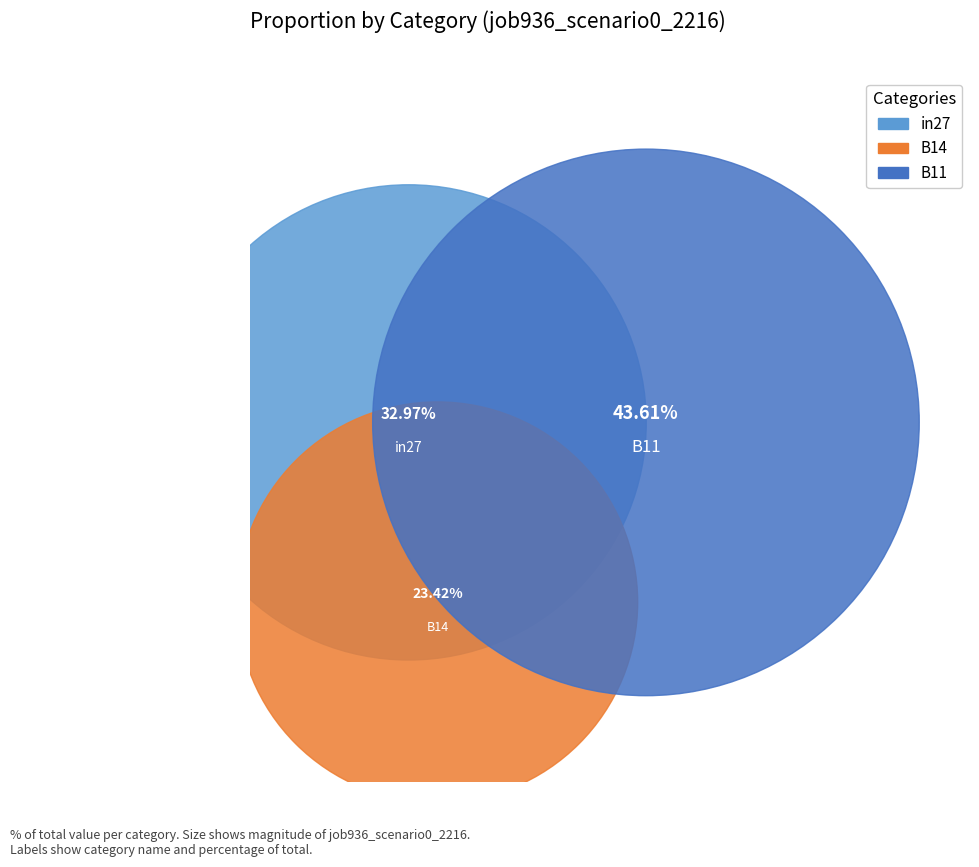

True or false: in27 accounts for 33% of the total.

True